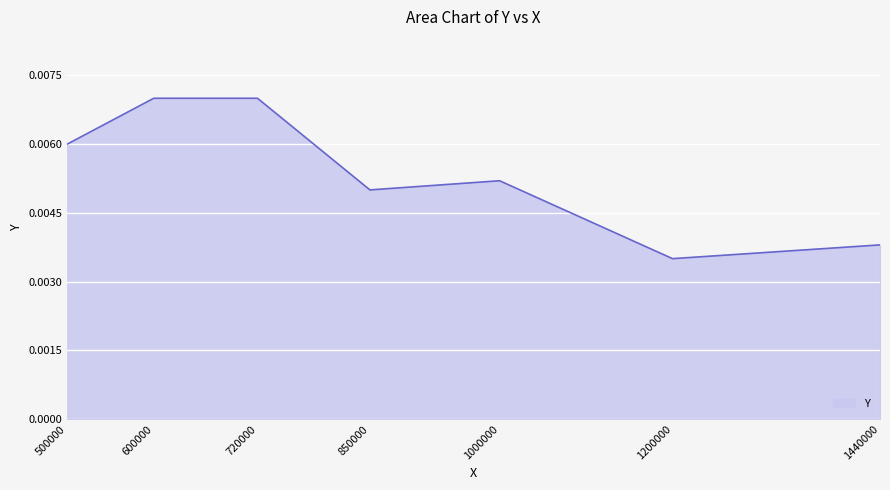

Which label corresponds to the smallest value in the chart?

1200000